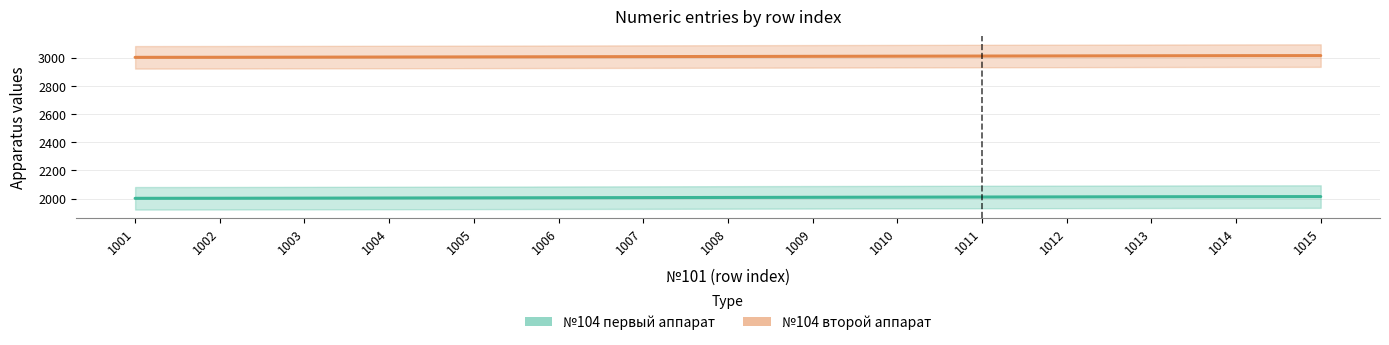

List the labels in order of №104 первый аппарат value, largest first.

1015, 1014, 1013, 1012, 1011, 1010, 1009, 1008, 1007, 1006, 1005, 1004, 1003, 1002, 1001